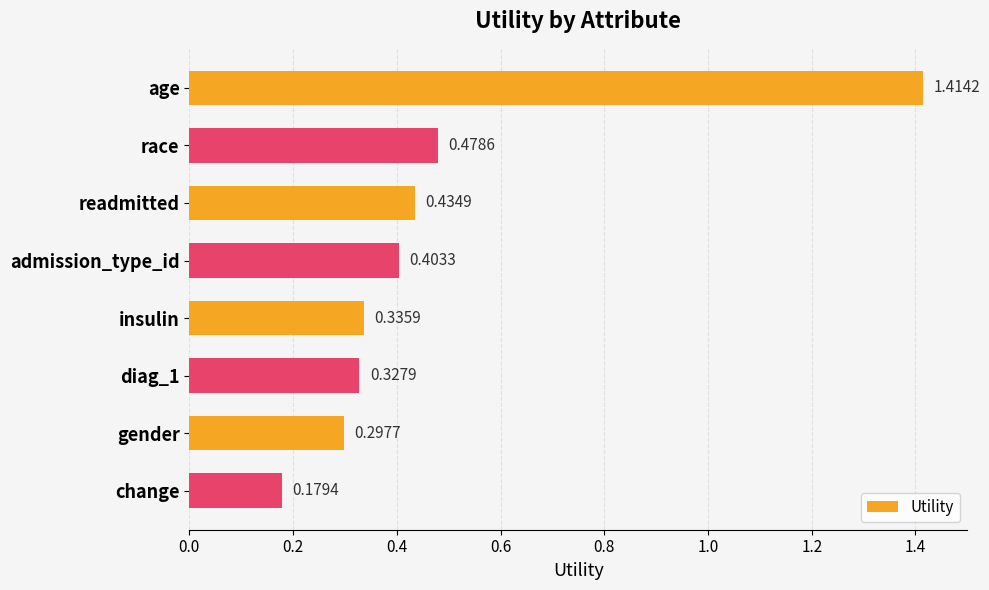

Which category has the highest value across all series?

age